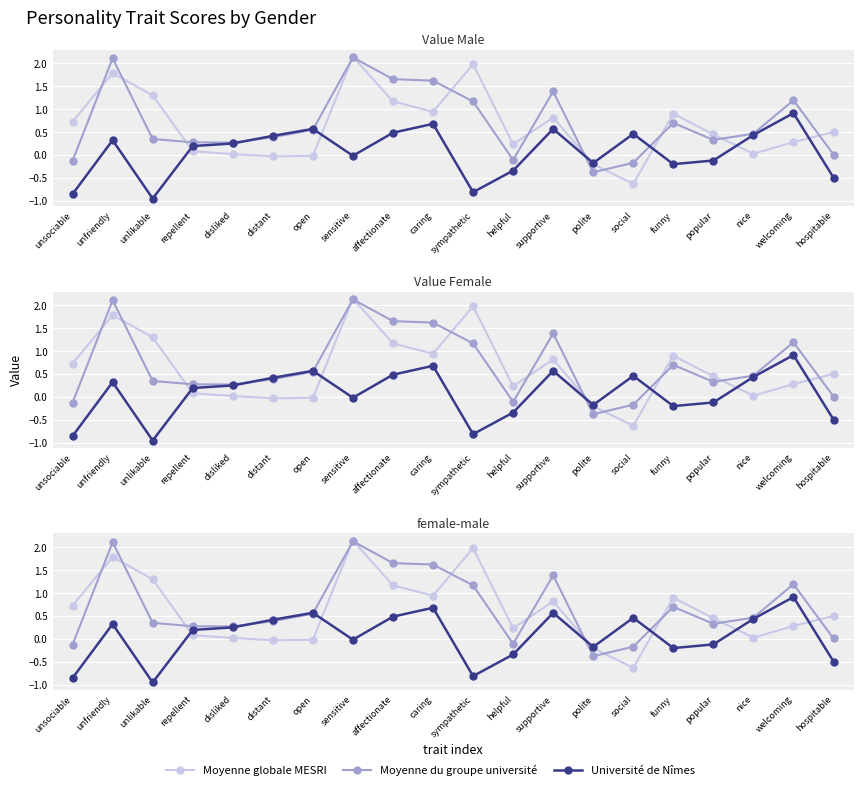

What is the difference between the highest and lowest values at repellent?

0.2